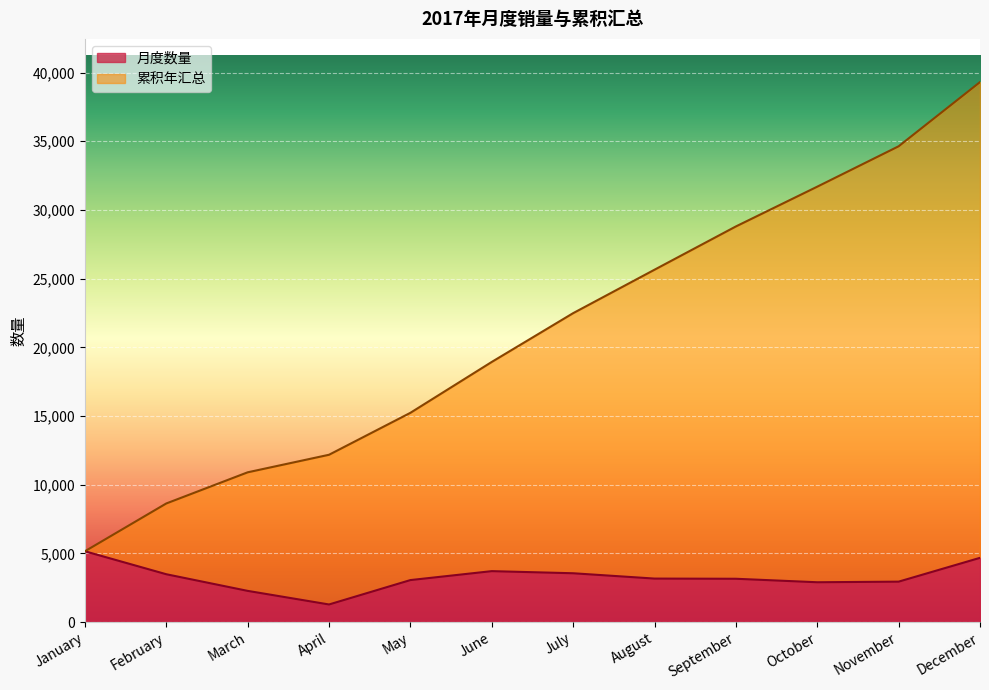

True or false: 累积年汇总 and 月度数量 cross at least once.

False